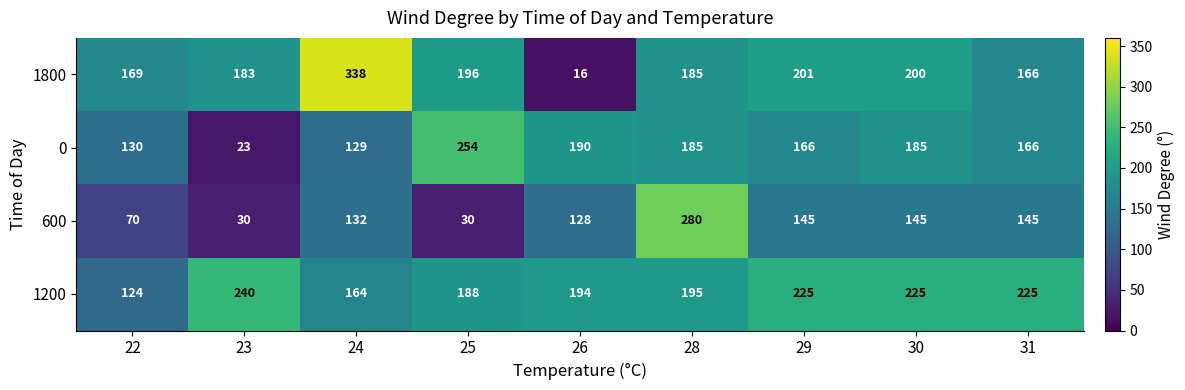

What is the average value of the 0 series?

159